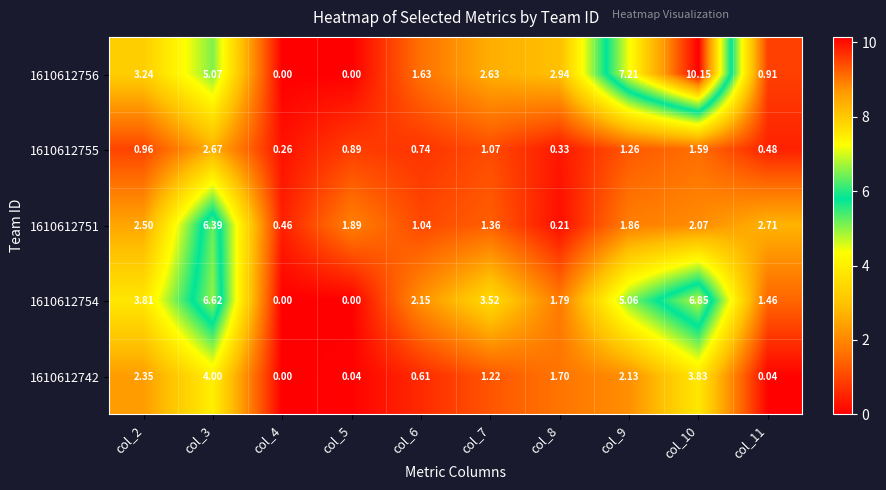

How many data points in 1610612742 are above 1?

6